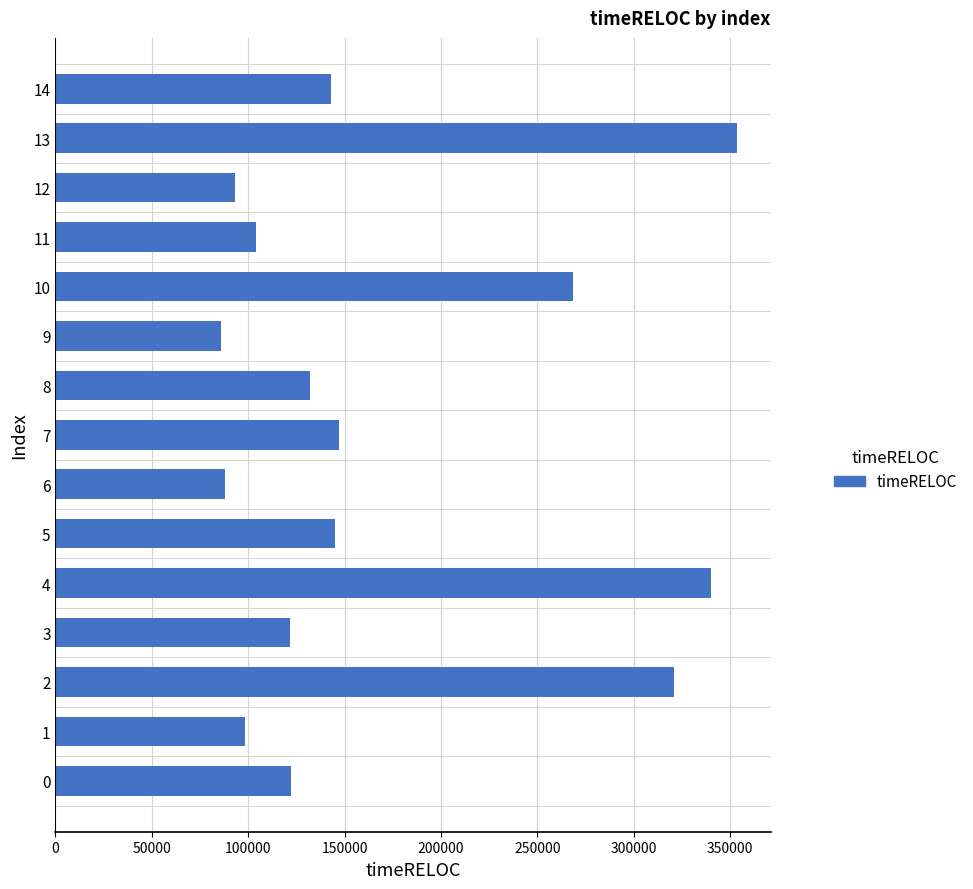

True or false: the data shows 202921 at 14.

False